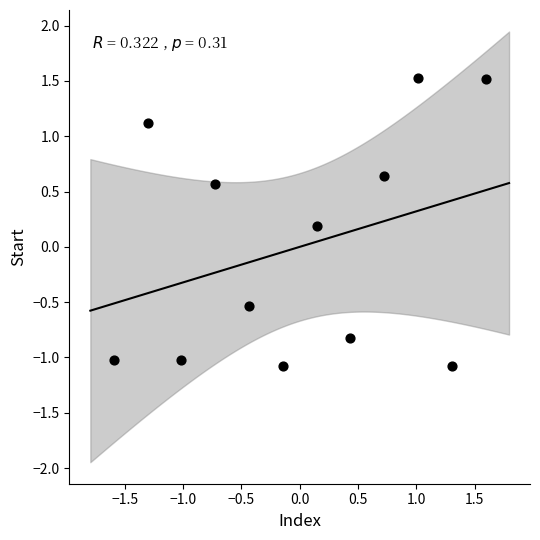

What is the range of Y values (max minus min)?

2.6